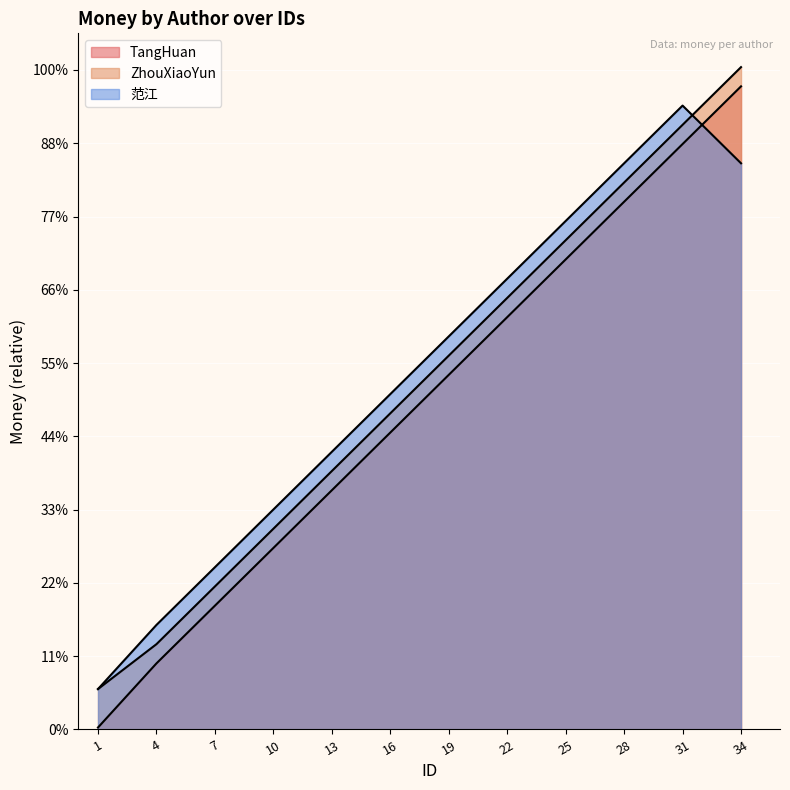

At which label does ZhouXiaoYun first exceed 1020?

19